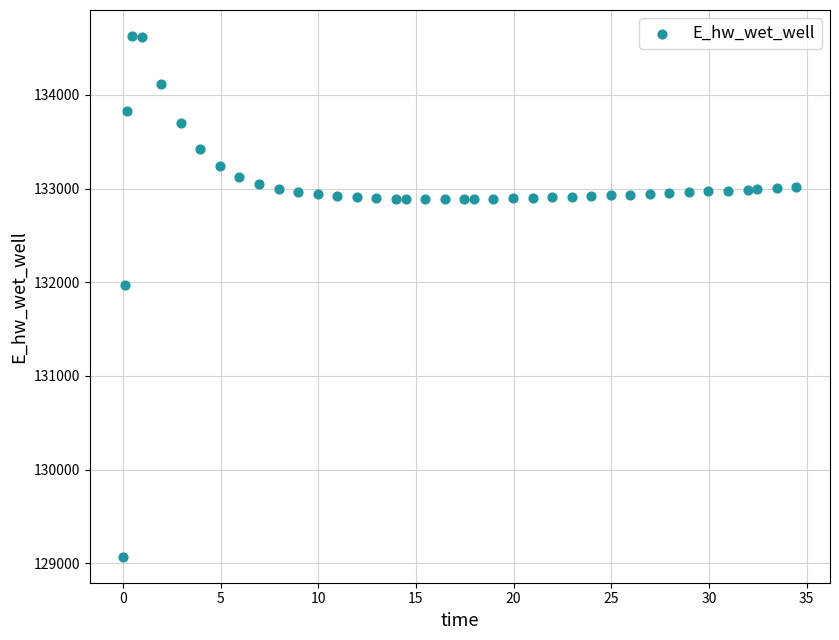

What is the range of X values (max minus min)?

34.4